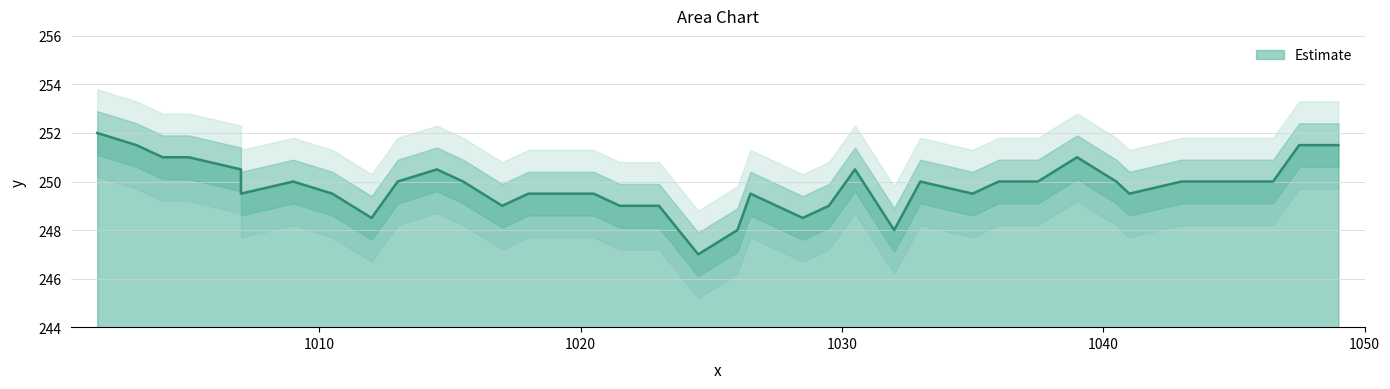

What is the sum of the values at 1037.5 and 1010.5?

499.5